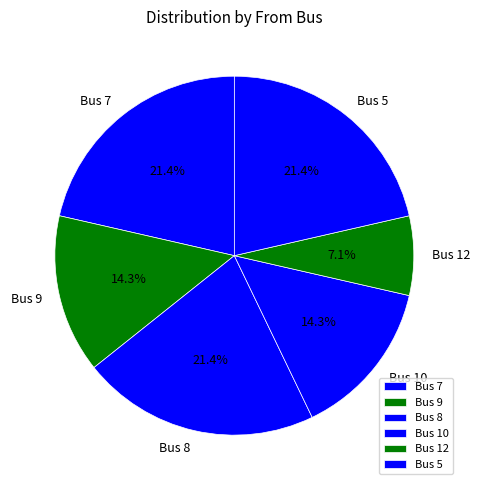

Does Bus 10 represent more than half of the total?

No